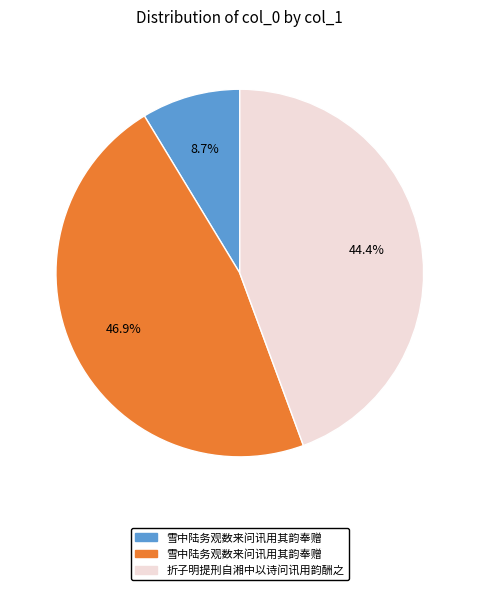

Is there a majority slice in this chart?

No